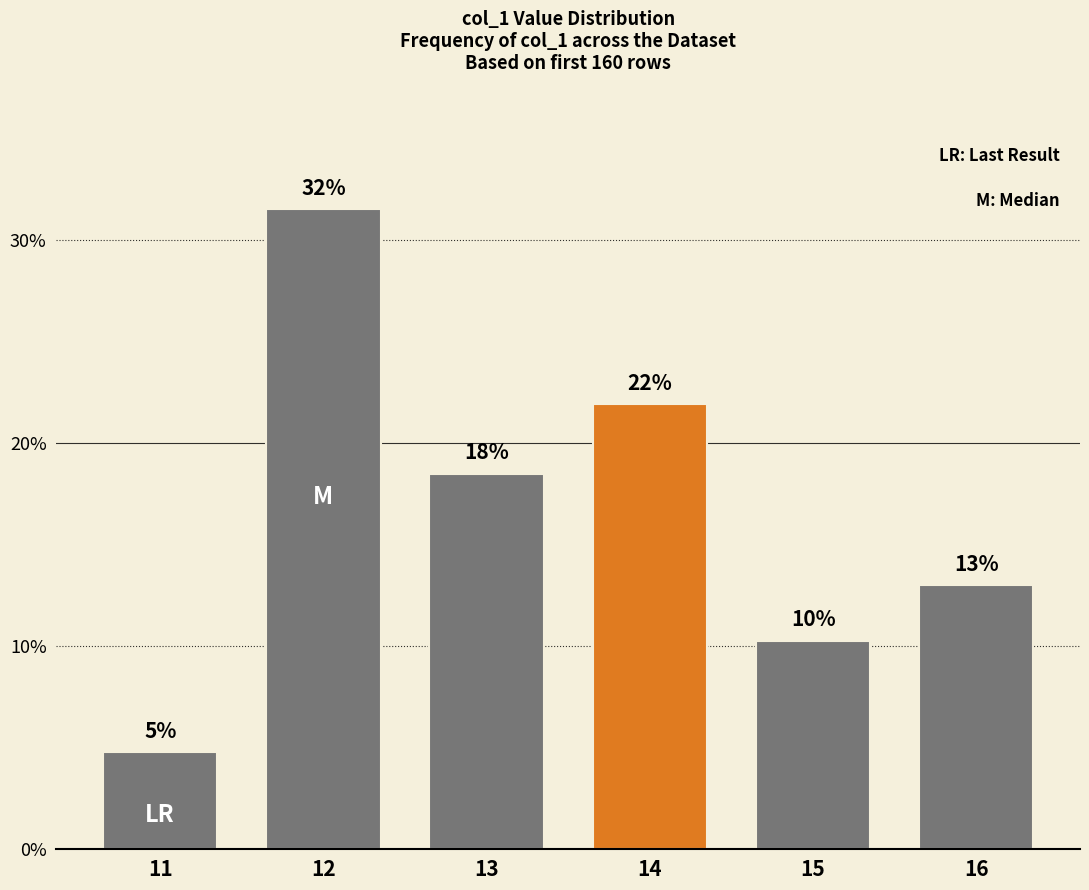

The value at 11 is 0.1. True or false?

False